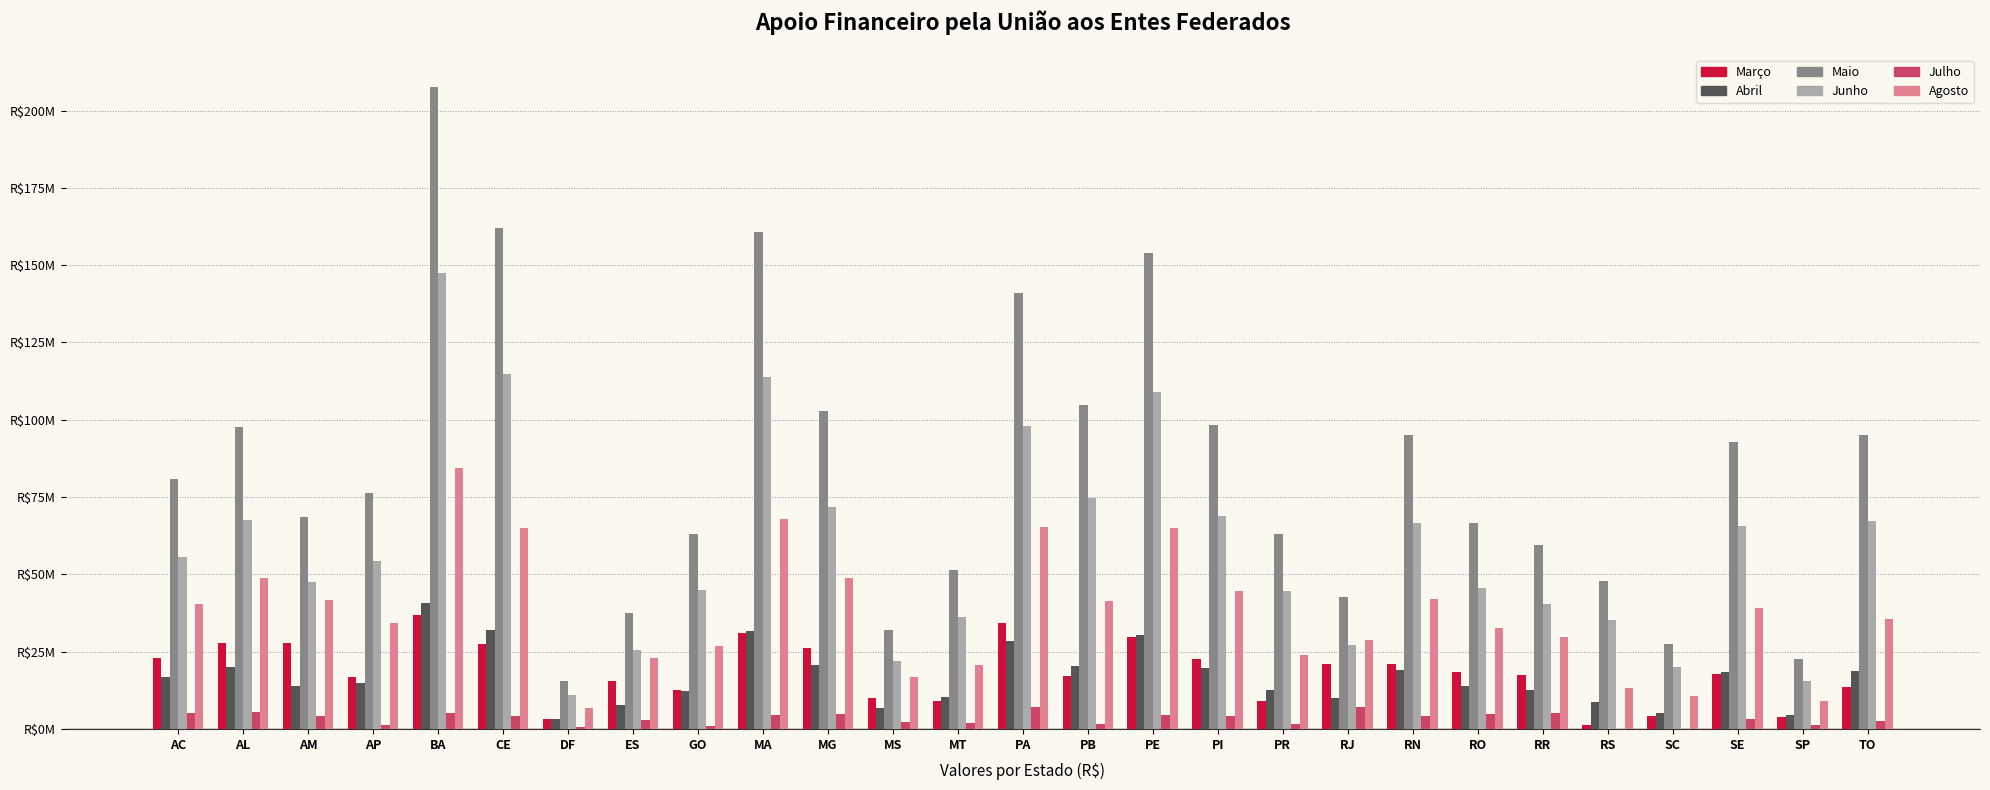

What are all the series names shown in the legend?

Março, Abril, Maio, Junho, Julho, Agosto